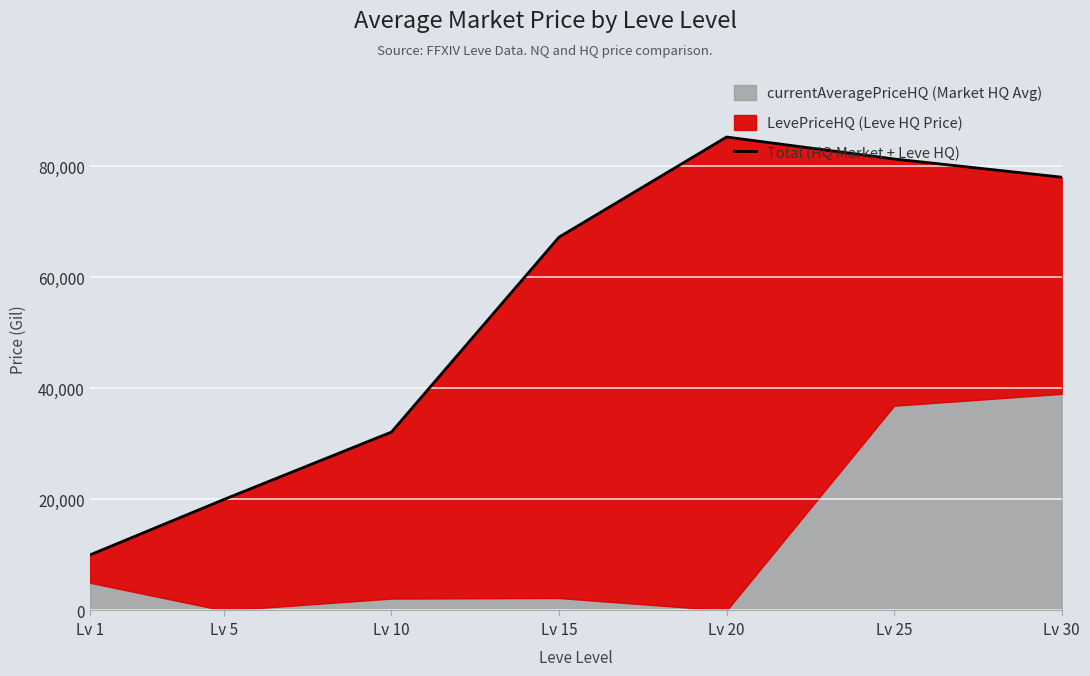

What is the change in value from Lv 20 to Lv 30?

-7236.3